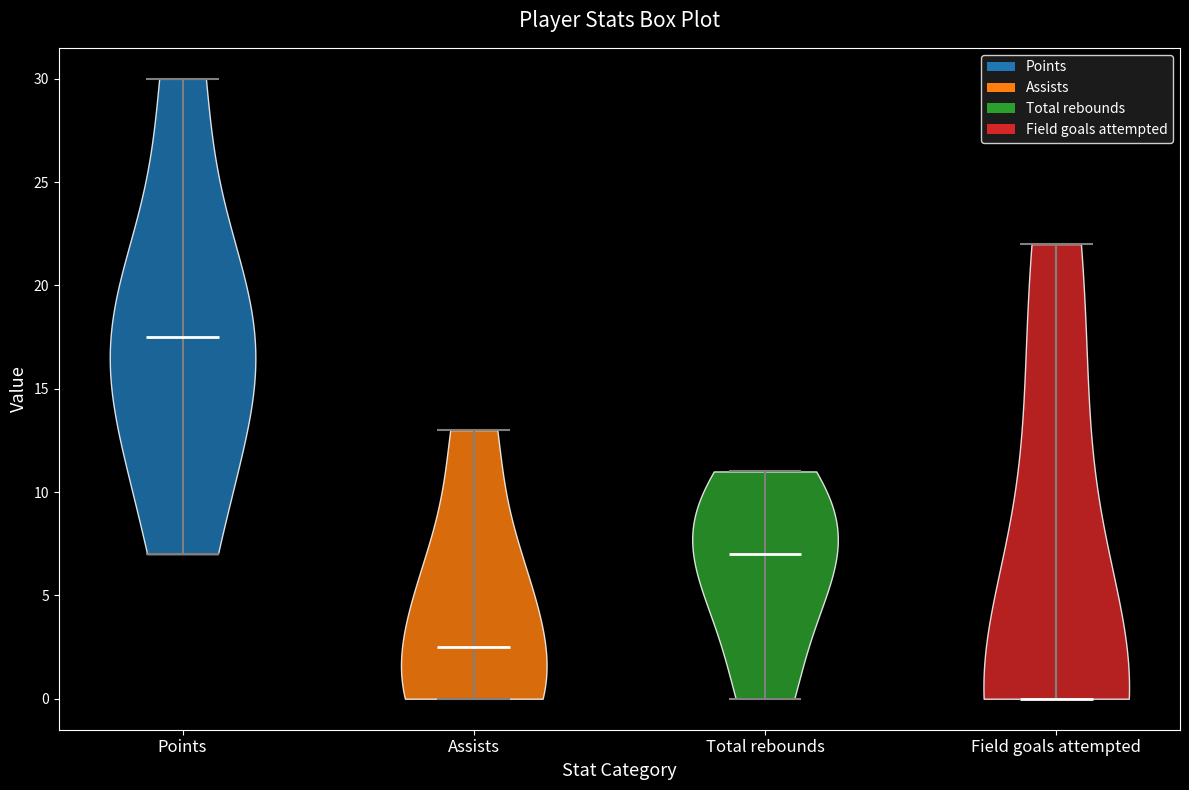

Reading left to right, read every violin against the y-axis: where its median line is, and the lowest and highest points it reaches. The values are not printed on the chart, so give them approximately, as read against the axis.

Points: median line 17.5, lowest point 7.0, highest point 30.0
Assists: median line 2.5, lowest point 0.0, highest point 13.0
Total rebounds: median line 7.0, lowest point 0.0, highest point 11.0
Field goals attempted: median line 0.0, lowest point 0.0, highest point 22.0